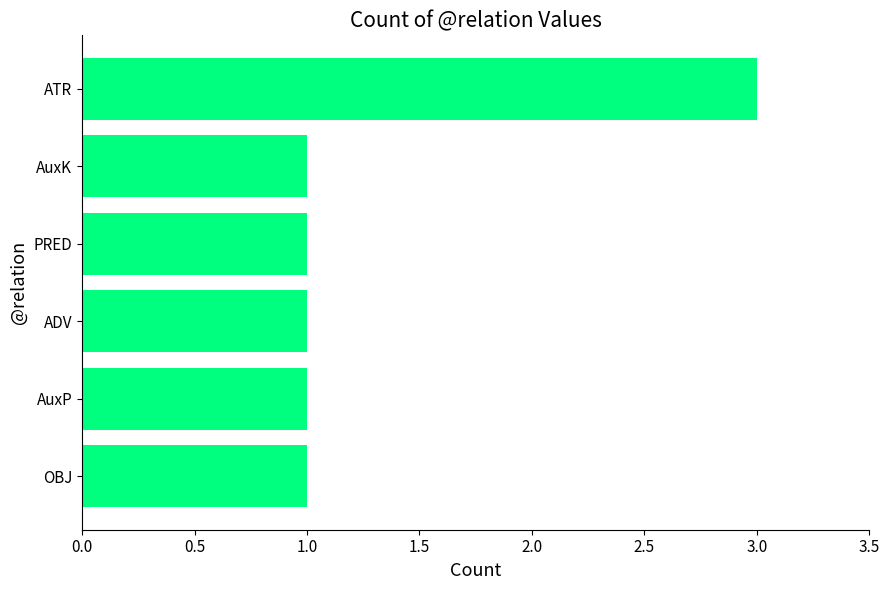

What is the ratio of the value at OBJ to the value at ATR?

0.3